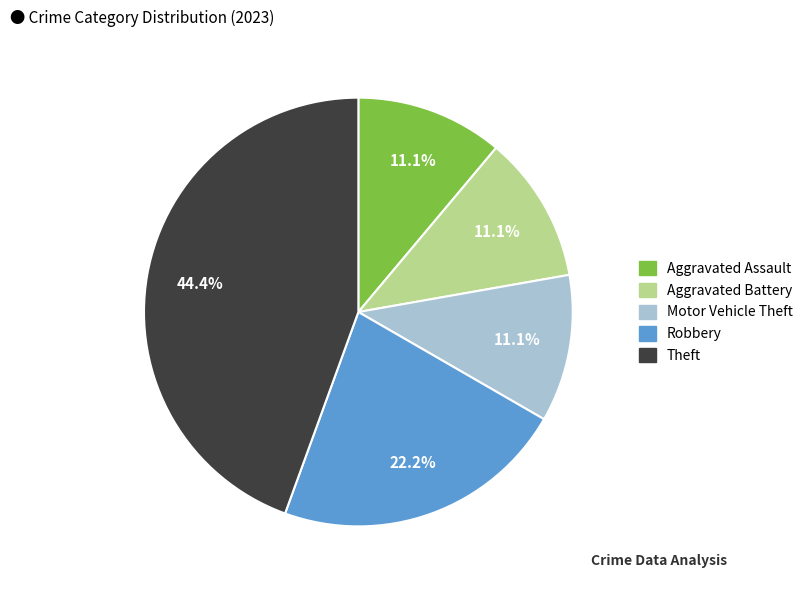

Is there any slice that represents more than half of the pie?

No